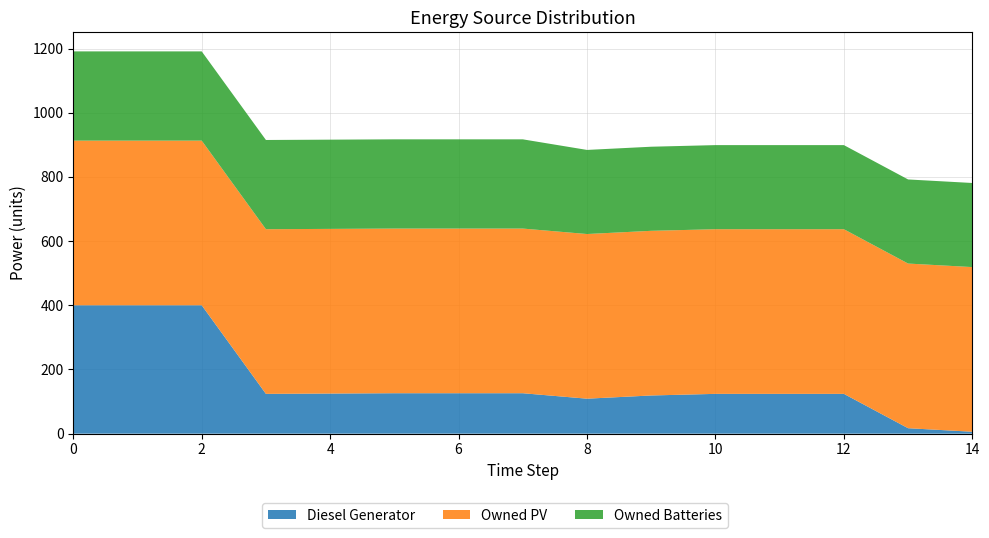

Reading left to right, what are all the values shown in this chart?

Diesel Generator: 400	400	400	124	125	126	126	126	109	119	124	124	124	17	6
Owned PV: 513	513	513	513	513	513	513	513	513	513	513	513	513	513	513
Owned Batteries: 278	278	278	278	278	278	278	278	262	262	262	262	262	262	262